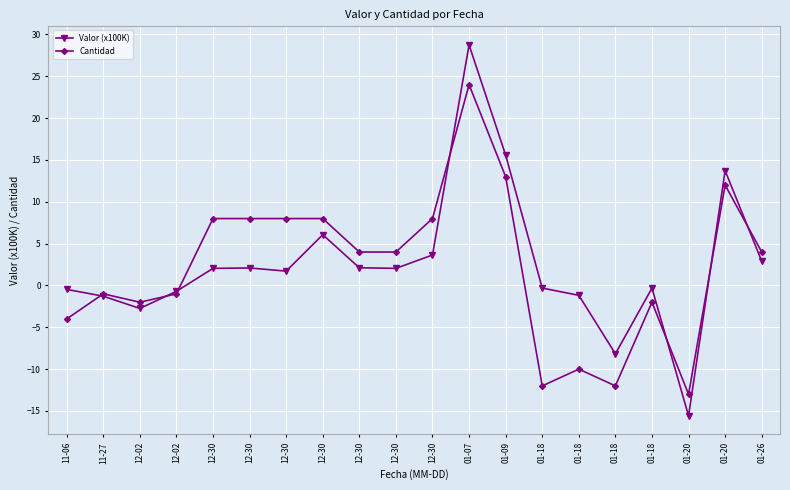

Where does the Cantidad series first go above 4?

12-30